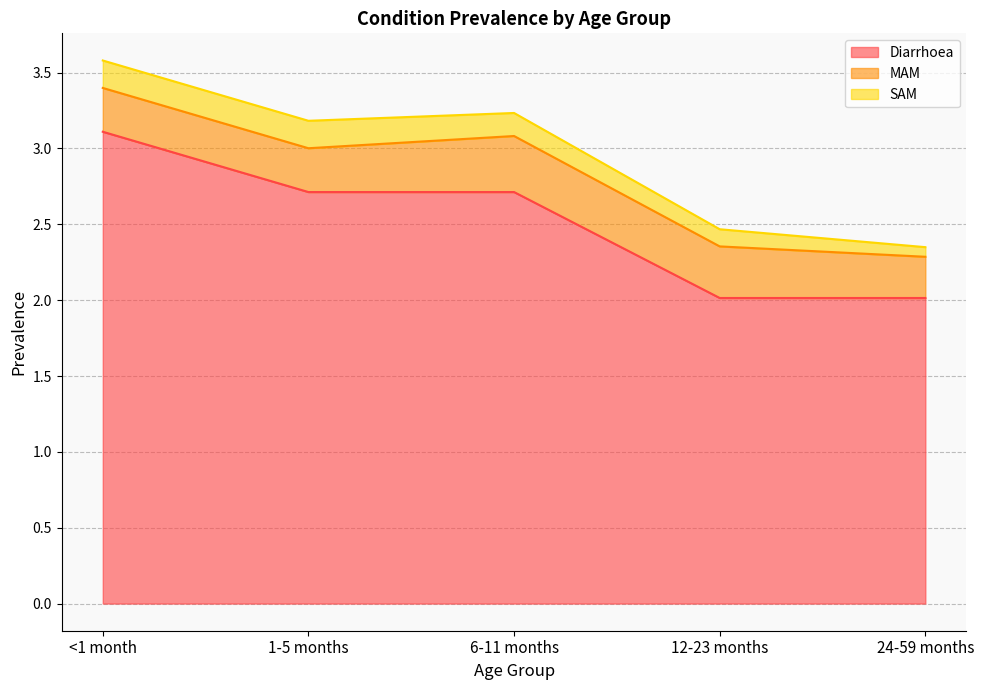

What is the difference between the maximum and minimum values in the MAM series?

0.1